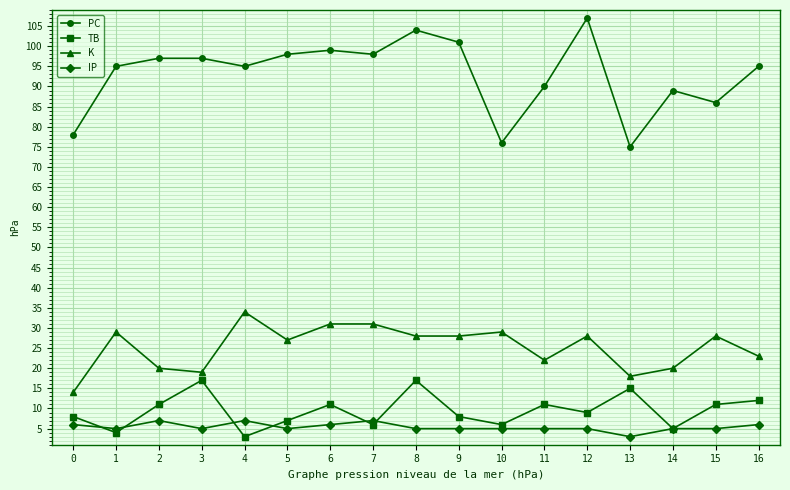

Reading right to left, extract all data points from this chart.

PC: 95	86	89	75	107	90	76	101	104	98	99	98	95	97	97	95	78
TB: 12	11	5	15	9	11	6	8	17	6	11	7	3	17	11	4	8
K: 23	28	20	18	28	22	29	28	28	31	31	27	34	19	20	29	14
IP: 6	5	5	3	5	5	5	5	5	7	6	5	7	5	7	5	6